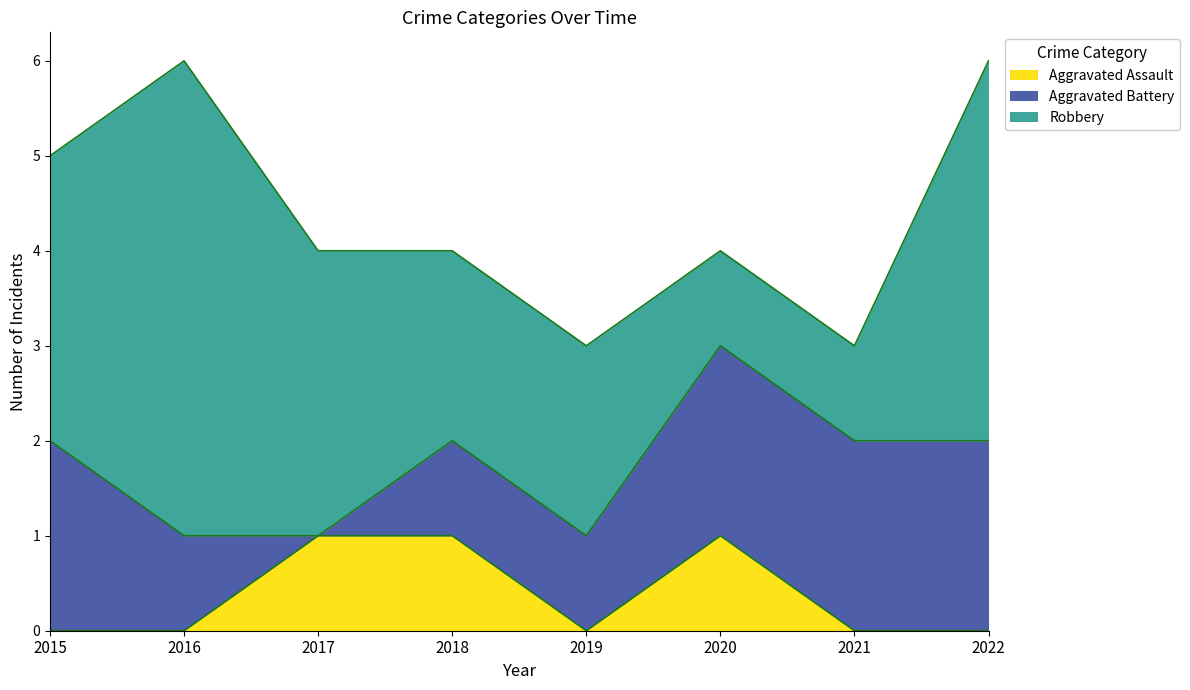

Which category has the highest value across all series?

2016